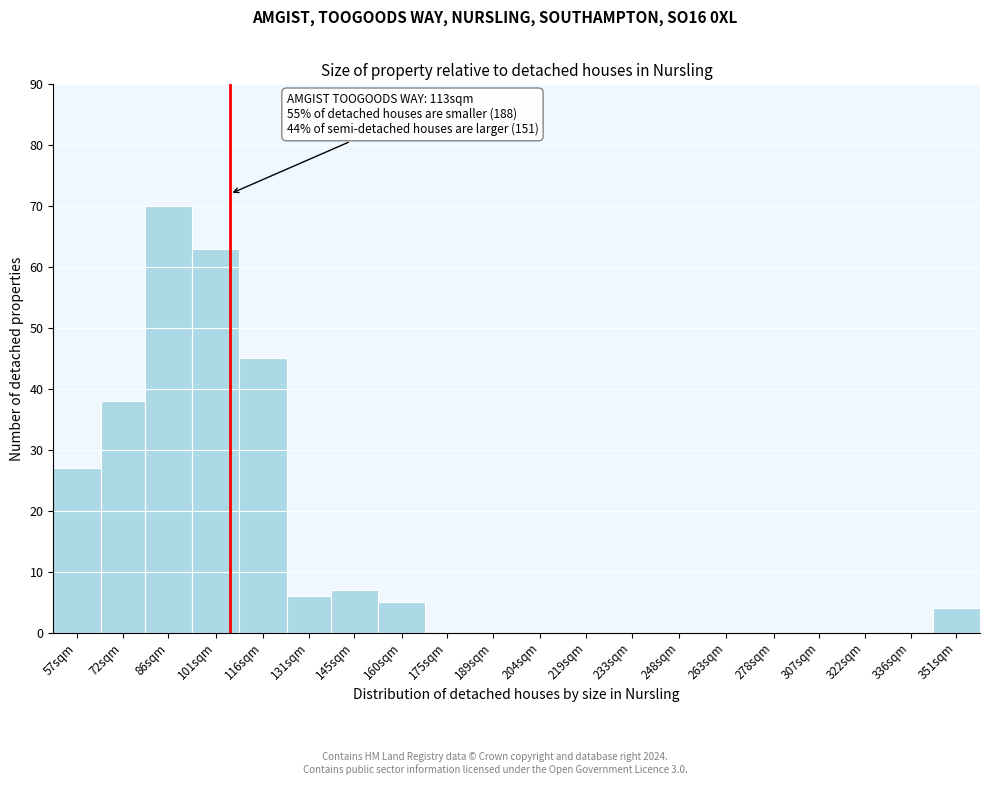

Reading left to right, transcribe all the data shown in this chart.

57sqm=27	72sqm=38	86sqm=70	101sqm=63	116sqm=45	131sqm=6	145sqm=7	160sqm=5	175sqm=0	189sqm=0	204sqm=0	219sqm=0	233sqm=0	248sqm=0	263sqm=0	278sqm=0	307sqm=0	322sqm=0	336sqm=0	351sqm=4